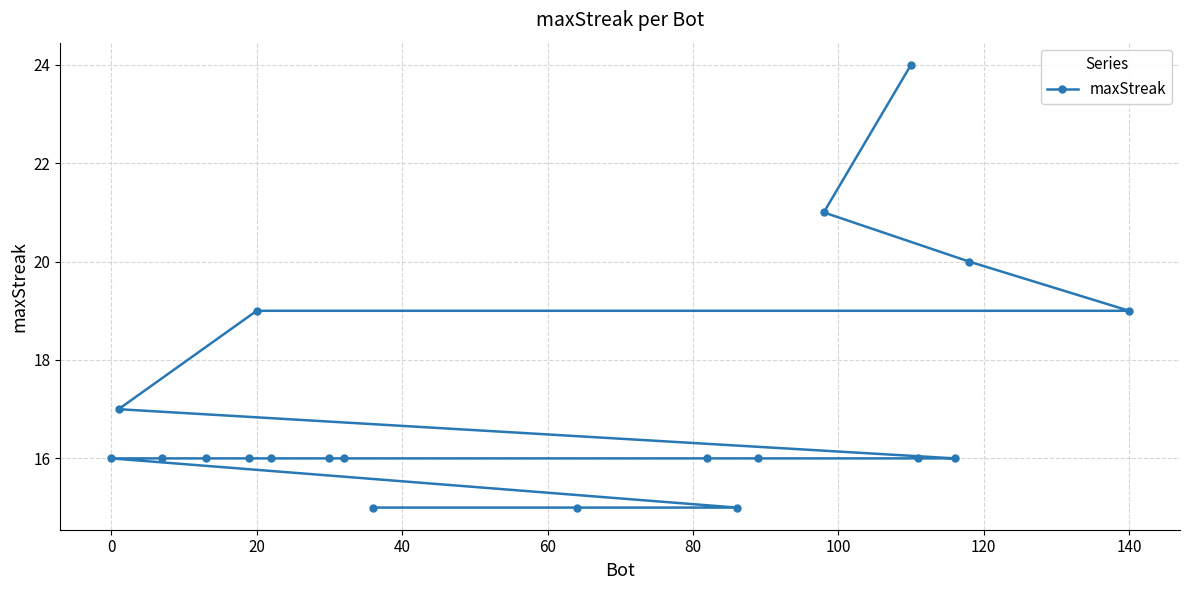

Count the values in the range 16 to 19.

14